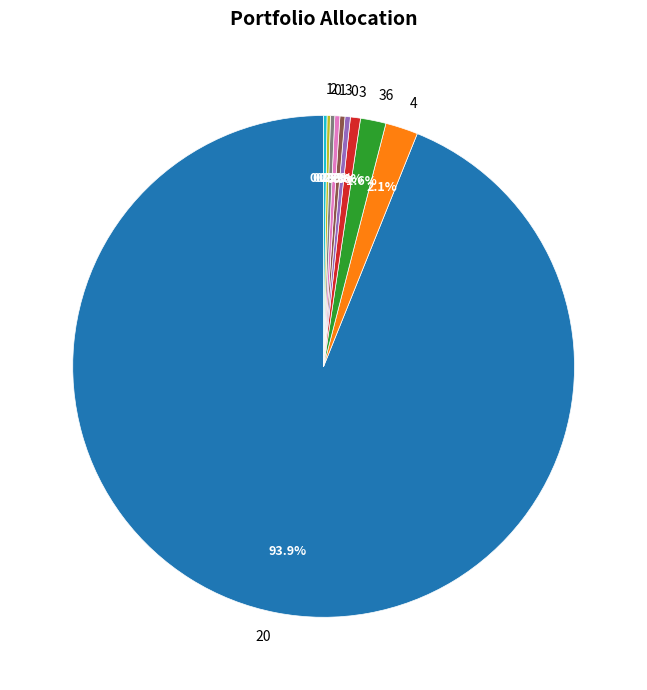

Is there a majority slice in this chart?

Yes